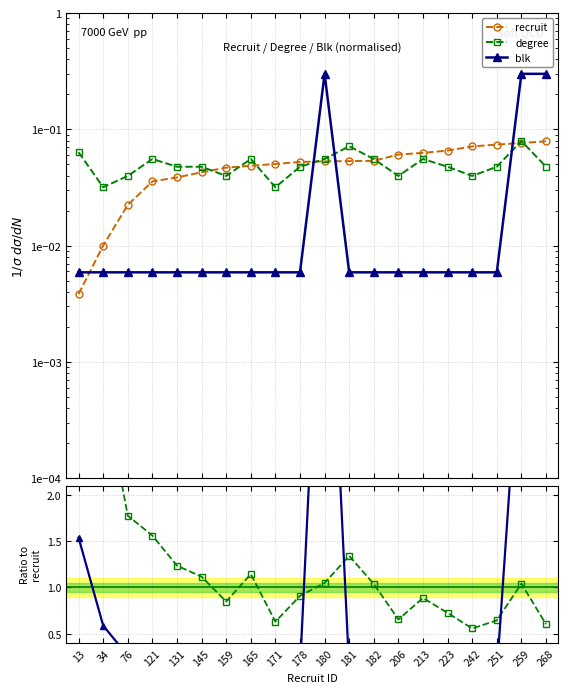

List the labels in order of blk value, largest first.

180, 259, 268, 13, 34, 76, 121, 131, 145, 159, 165, 171, 178, 181, 182, 206, 213, 223, 242, 251